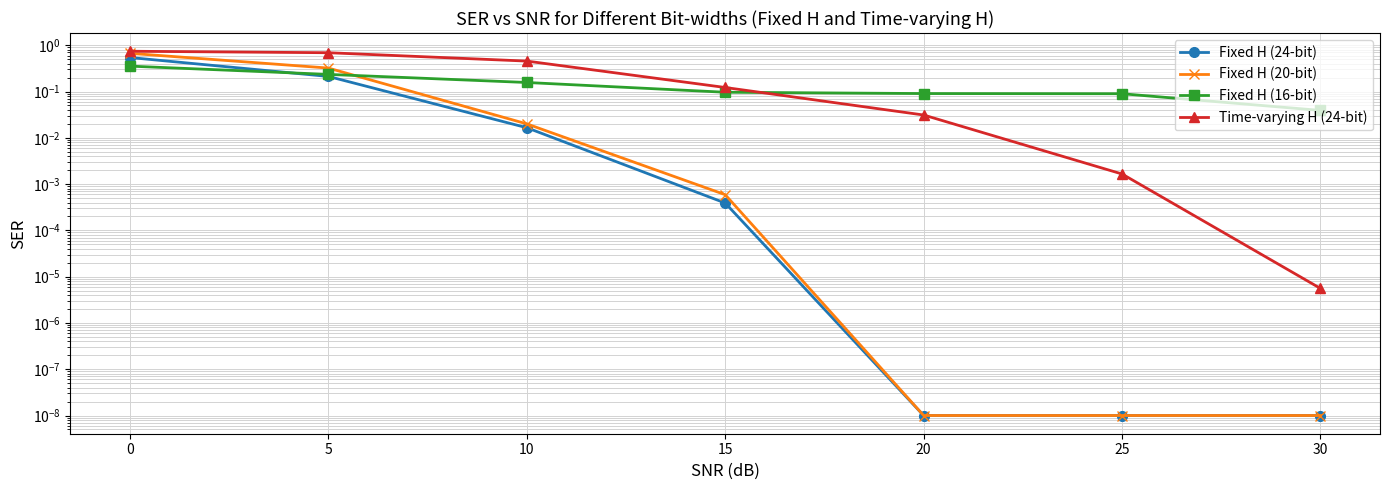

Which category has the lowest value in the Time-varying H (24-bit) series?

30